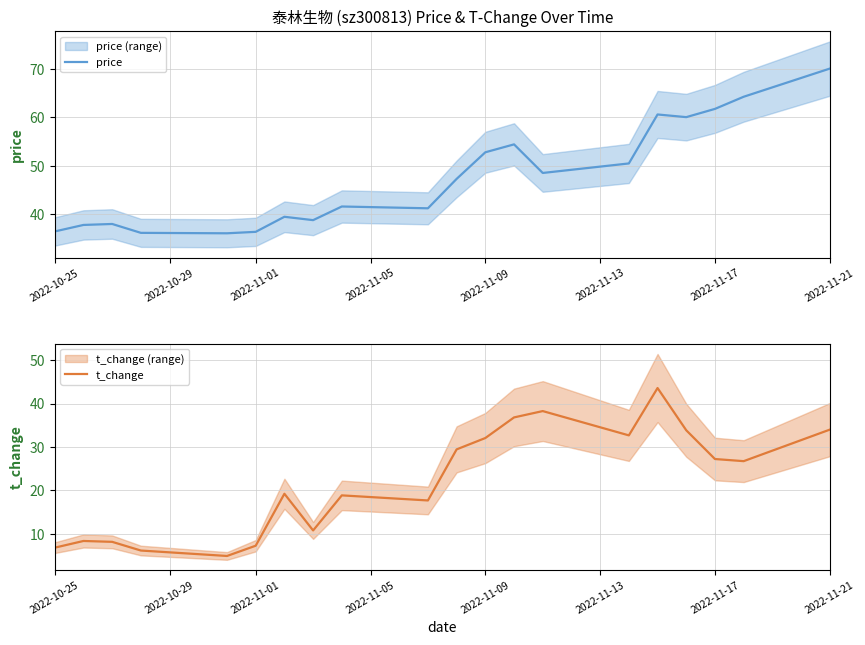

Which category has the highest value in the price series?

2022-11-21